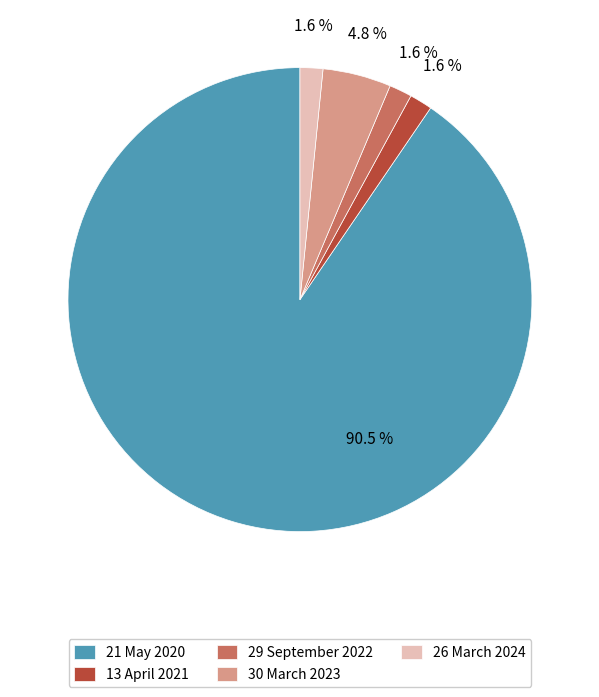

To the nearest percent, what is the combined percentage of 30 March 2023 and 13 April 2021?

6%